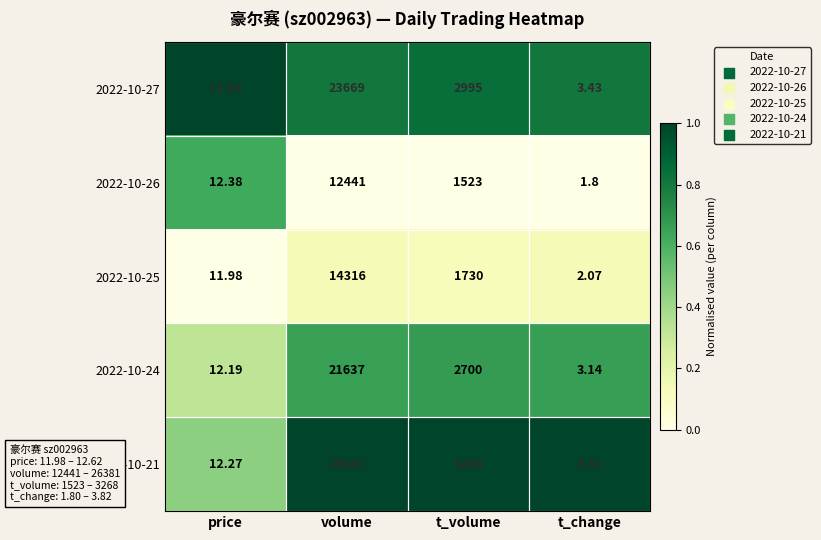

Rank the series at t_change from lowest to highest value.

2022-10-26, 2022-10-25, 2022-10-24, 2022-10-27, 2022-10-21